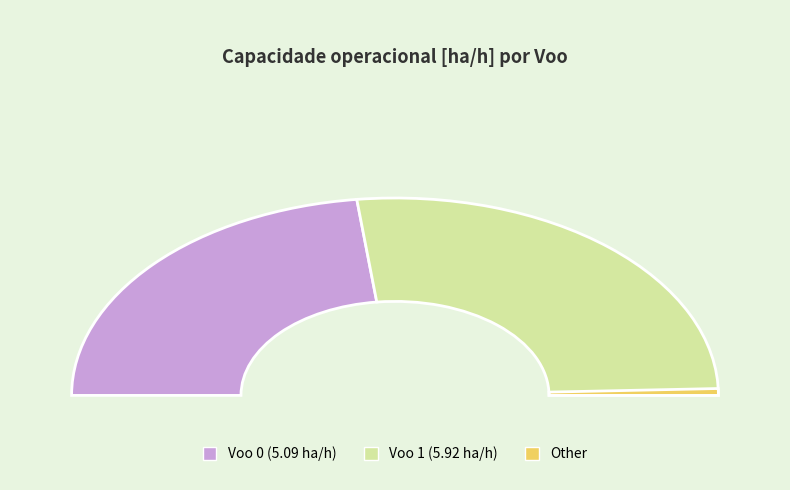

True or false: Voo 1 accounts for 54% of the total.

True